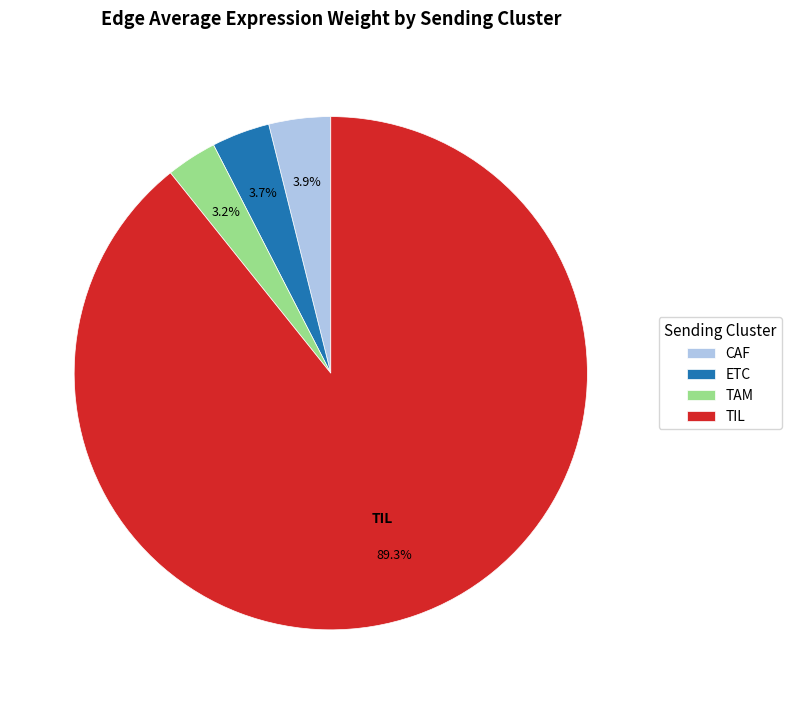

What is the largest slice in the pie chart?

TIL